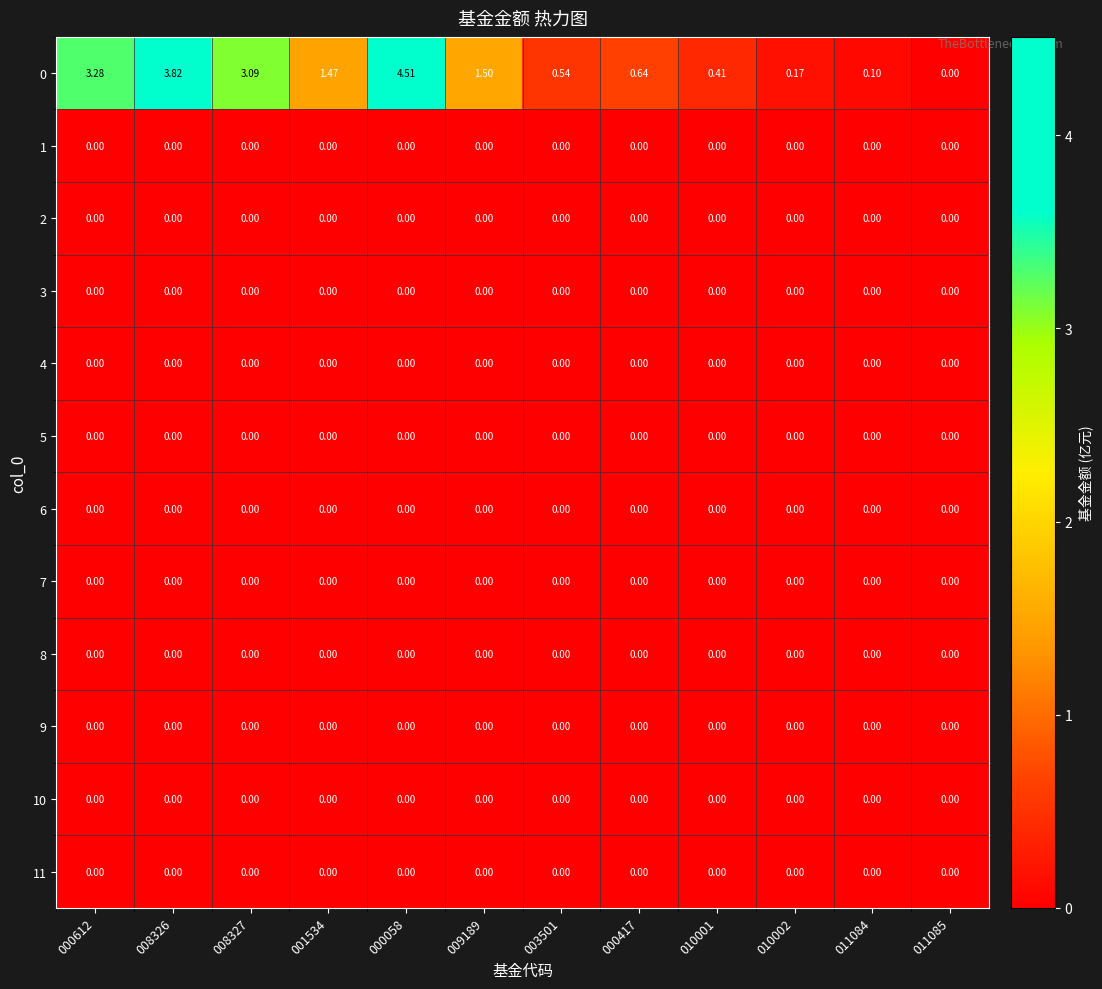

How many categories are shown in the chart?

12